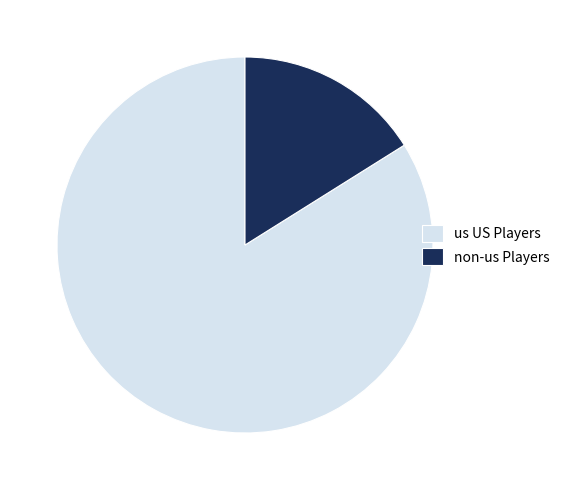

True or false: us US Players accounts for 84% of the total.

True